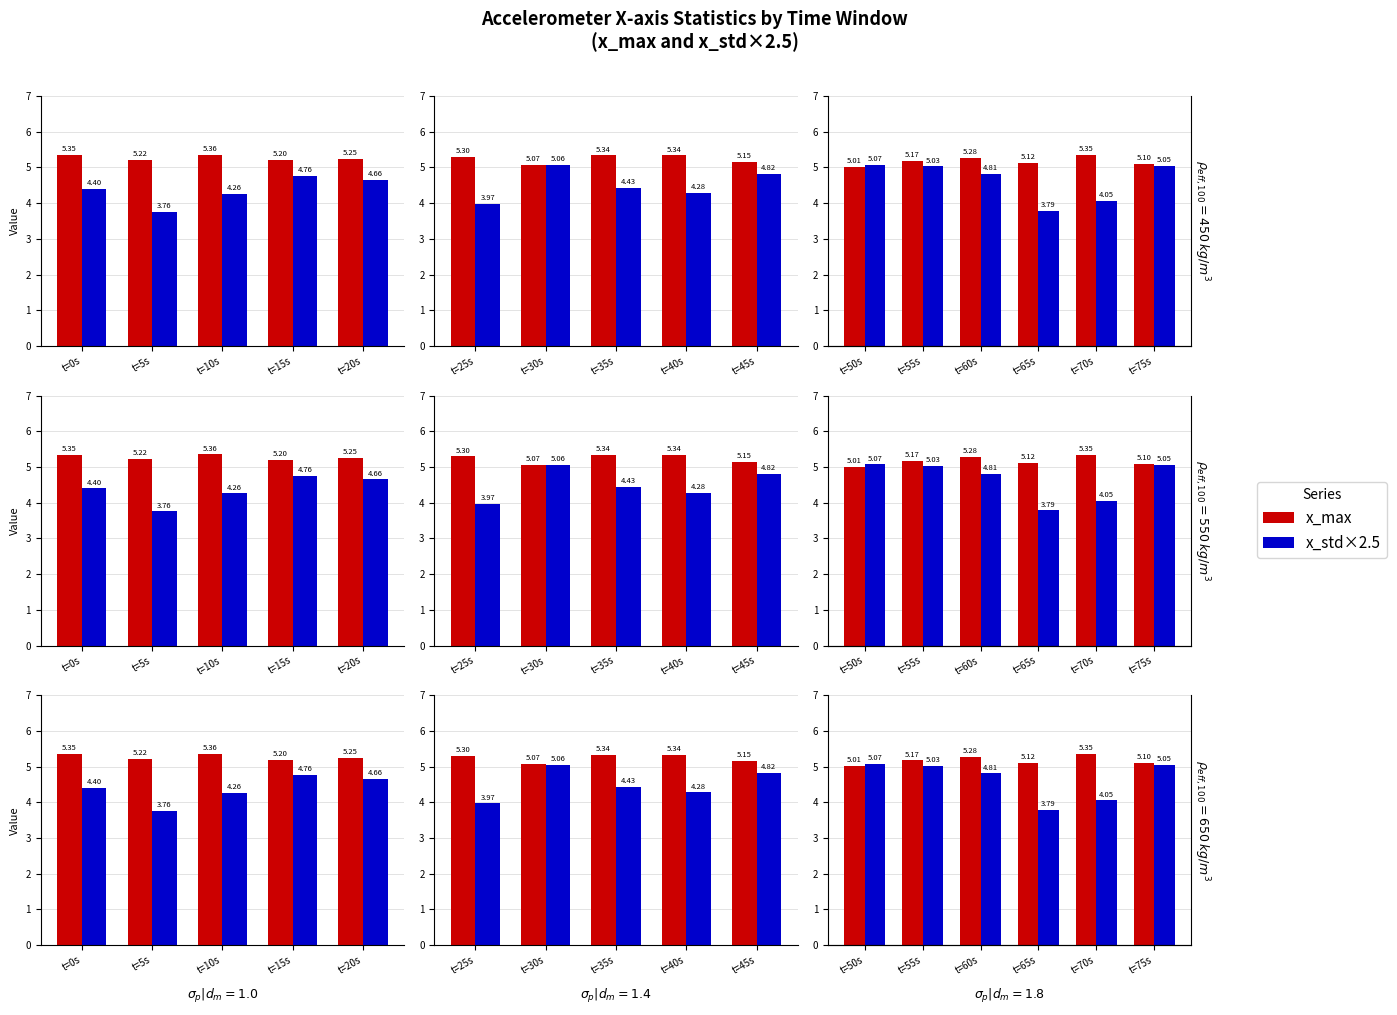

What is the maximum value shown in the chart?

5.4